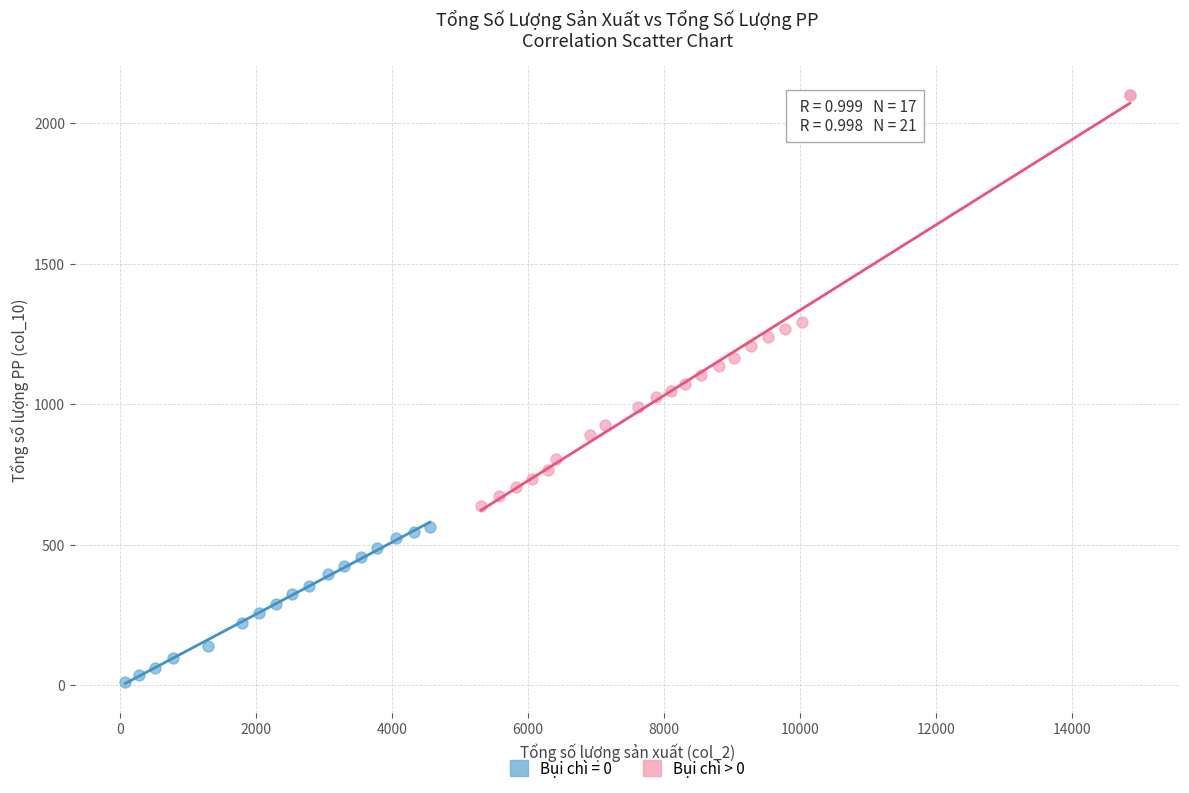

Which series reaches the maximum Y coordinate?

Bụi chì > 0